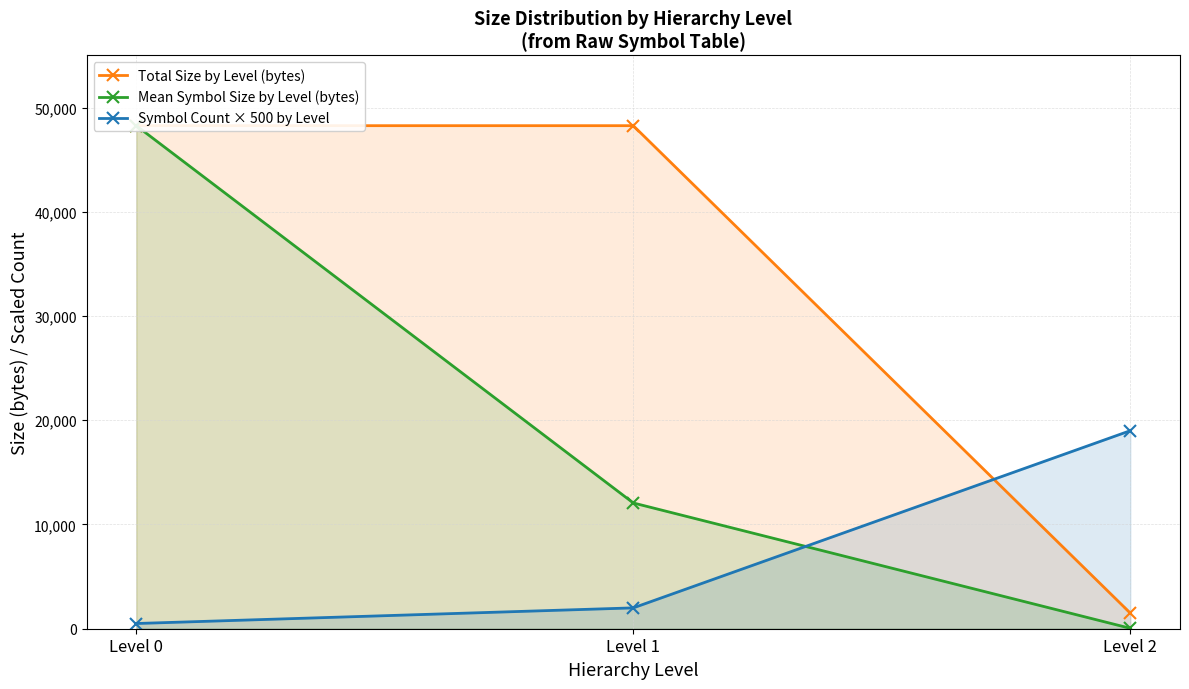

Reading left to right, list all the values displayed in this chart.

Total Size by Level (bytes): 48265.0	48265.0	1498.0
Mean Symbol Size by Level (bytes): 48265.0	12066.2	39.4
Symbol Count × 500 by Level: 500.0	2000.0	19000.0